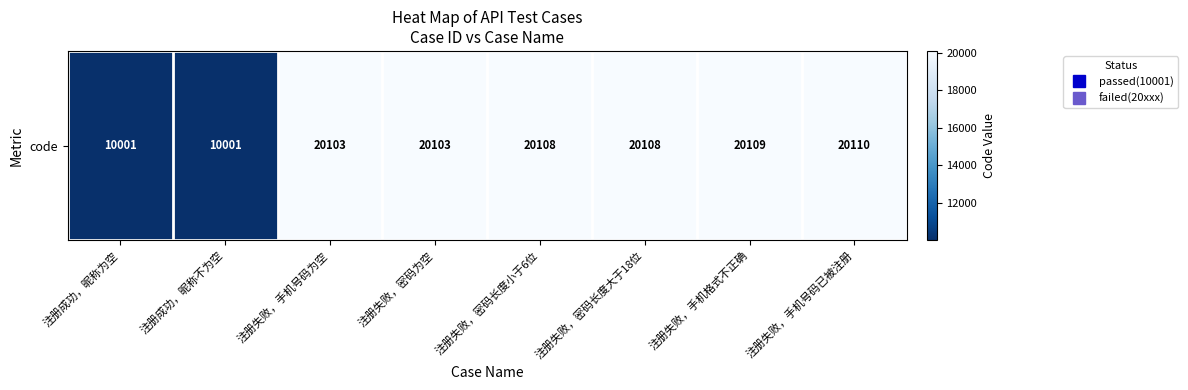

Reading right to left, list all the values displayed in this chart.

20110	20109	20108	20108	20103	20103	10001	10001